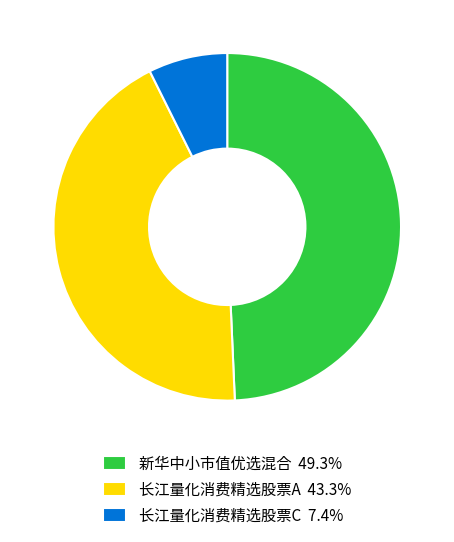

Do 长江量化消费精选股票A and 新华中小市值优选混合 together represent more than half of the pie?

Yes